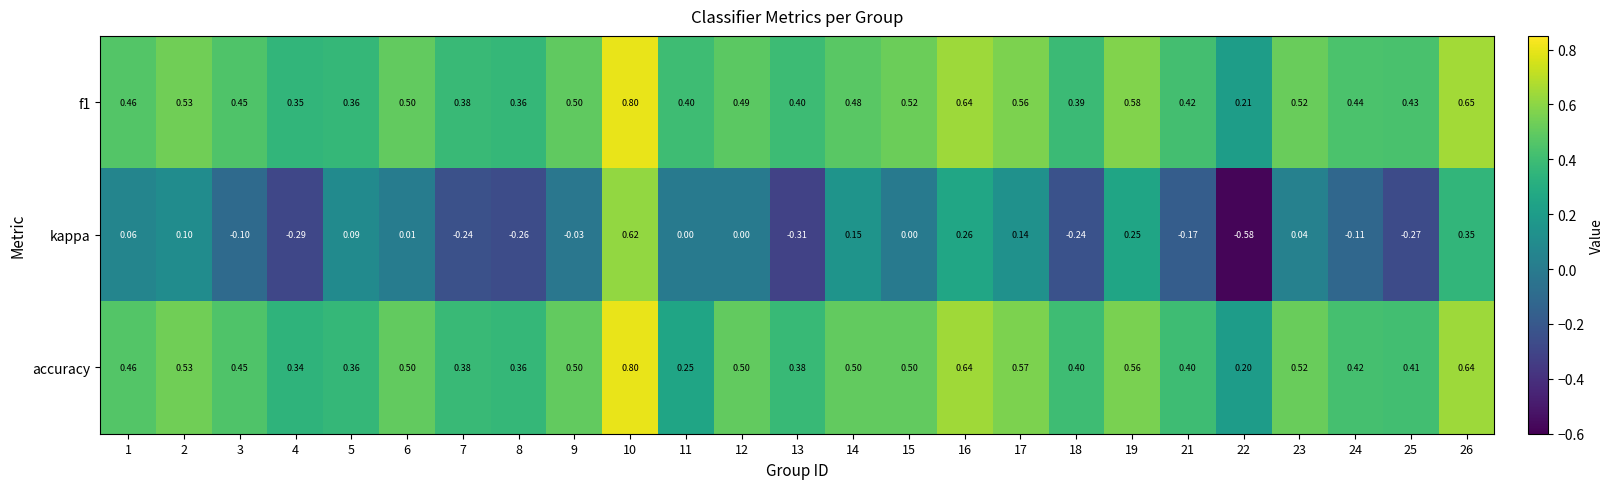

Is the value of f1 at 22 greater than the value of accuracy at 10?

No